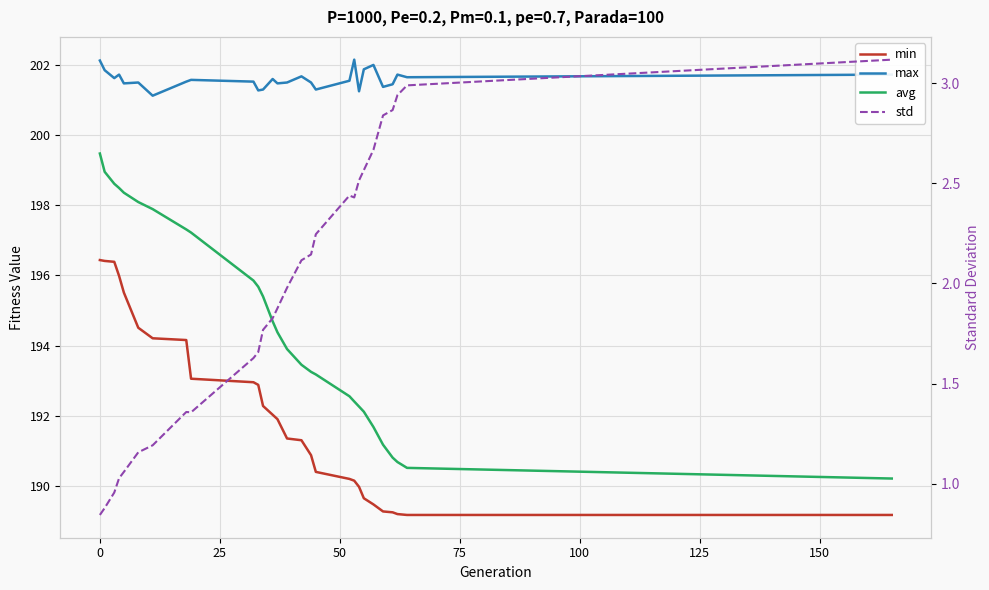

In max, how many points are higher than both neighbors (excluding endpoints)?

8